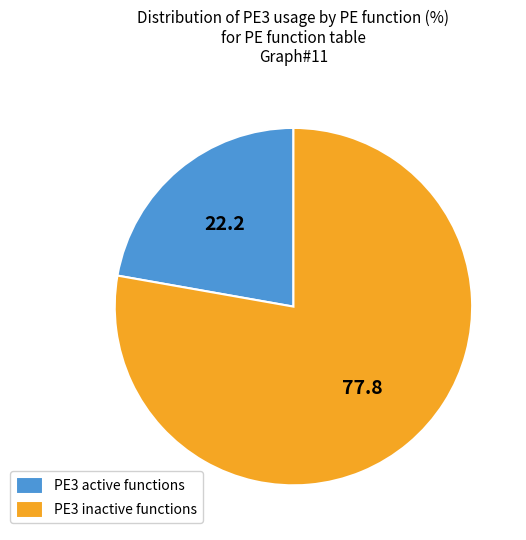

Between PE3 inactive functions and PE3 active functions, which is larger?

PE3 inactive functions